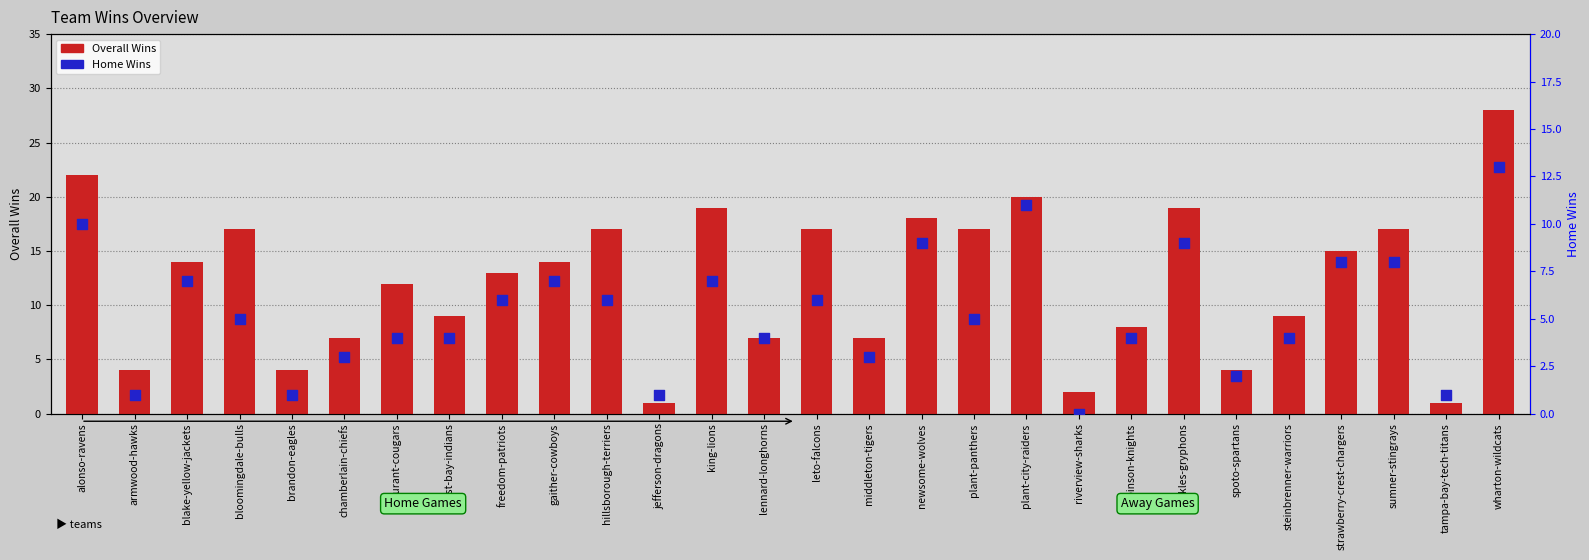

Which series has the widest spread of Y values?

Overall Wins